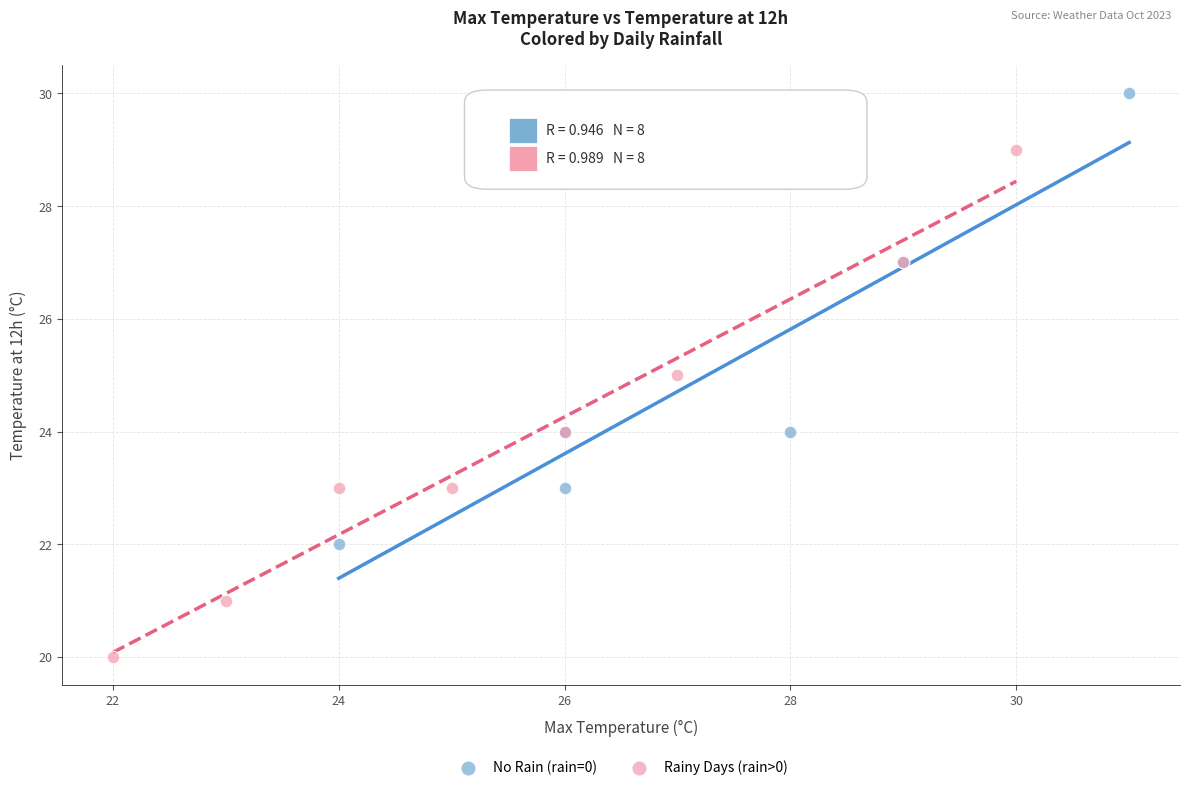

Which series reaches the maximum Y coordinate?

No Rain (rain=0)